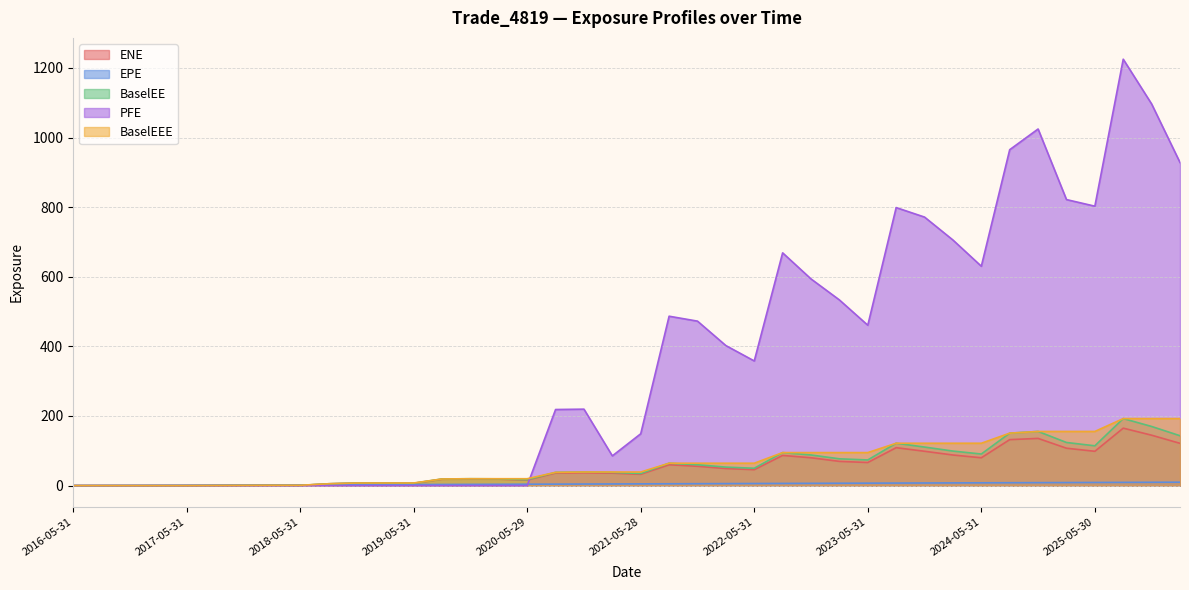

What is the label of the 38th point from the left?

2025-08-29